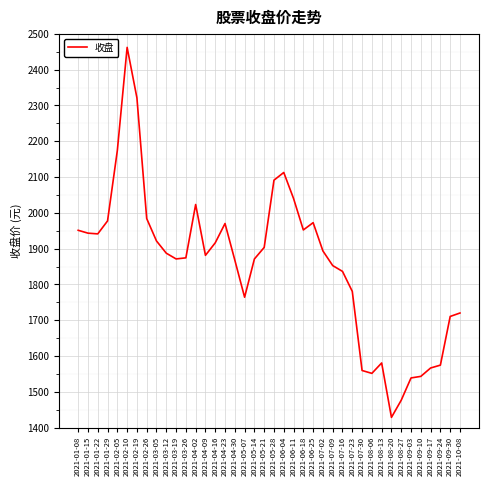

True or false: there are more than 1 points higher than both neighbors.

True